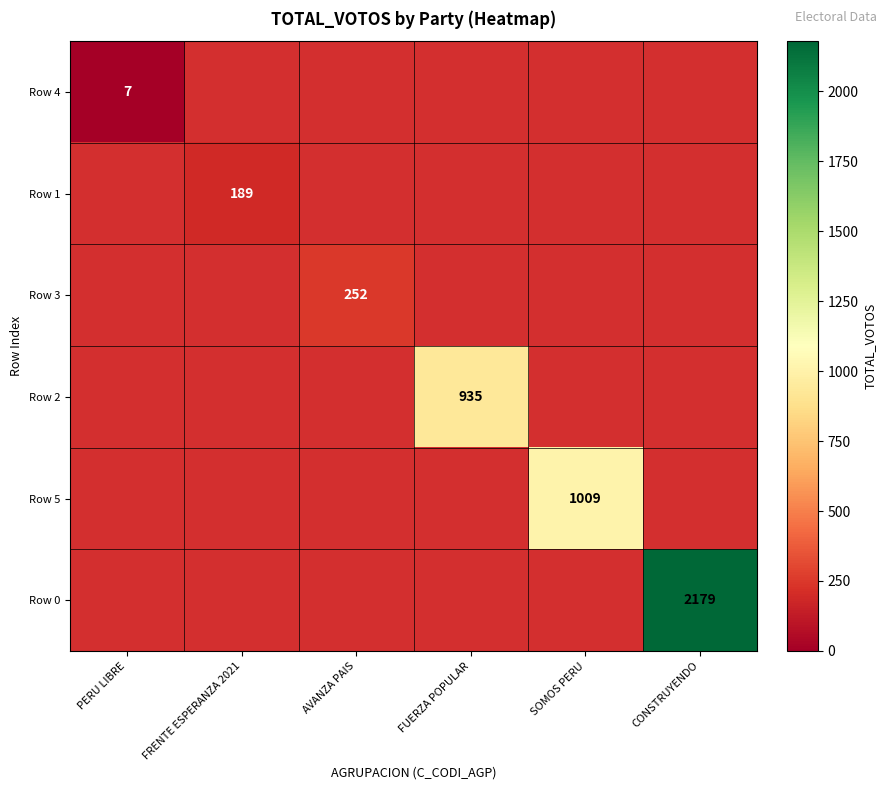

The value of Row 3 at AVANZA PAIS is 252. True or false?

True